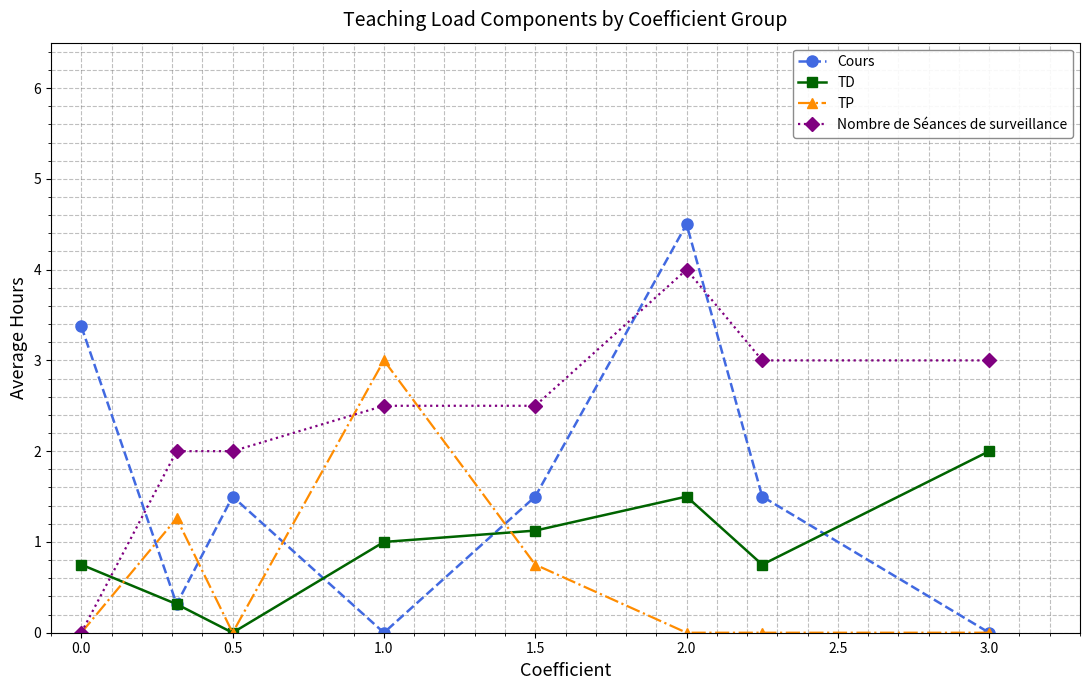

What is the greatest value displayed?

4.5